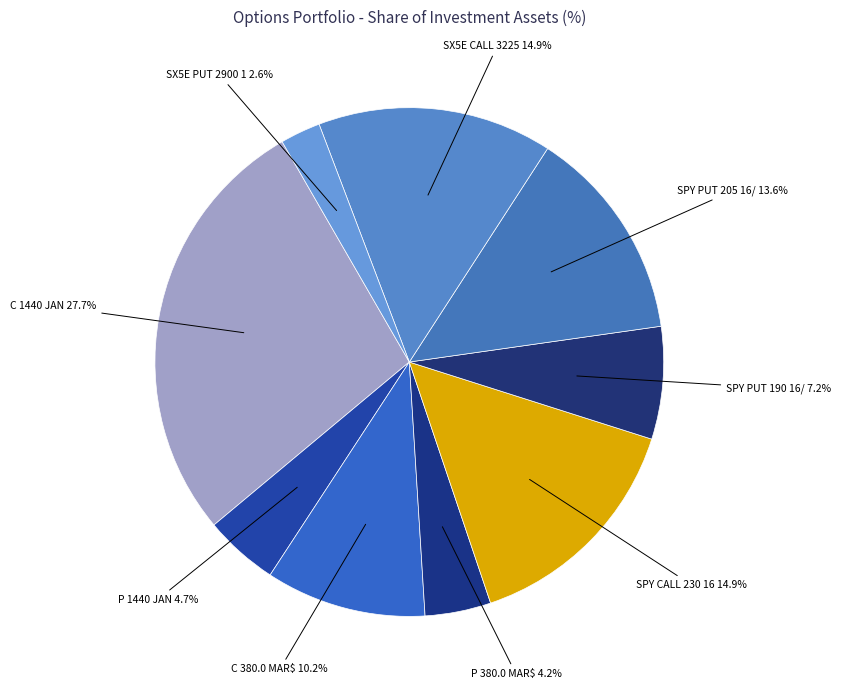

How many slices are in this pie chart?

9